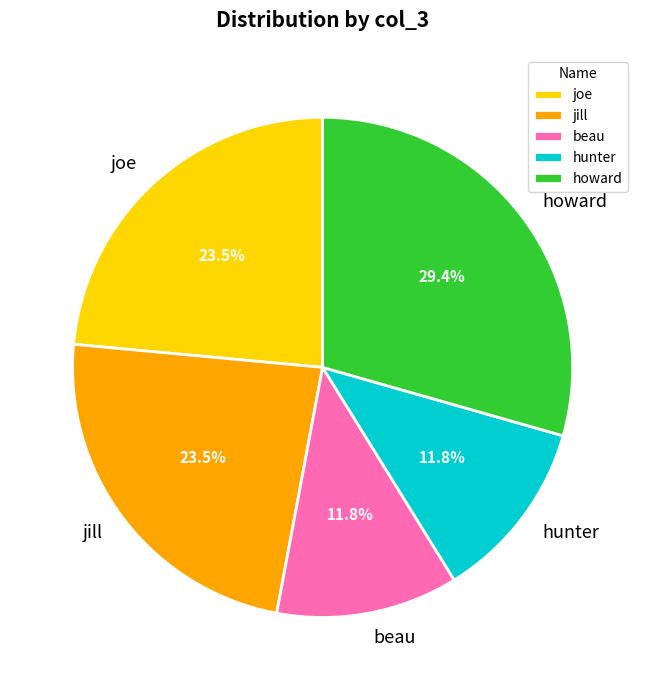

Does hunter account for over 50% of the chart?

No